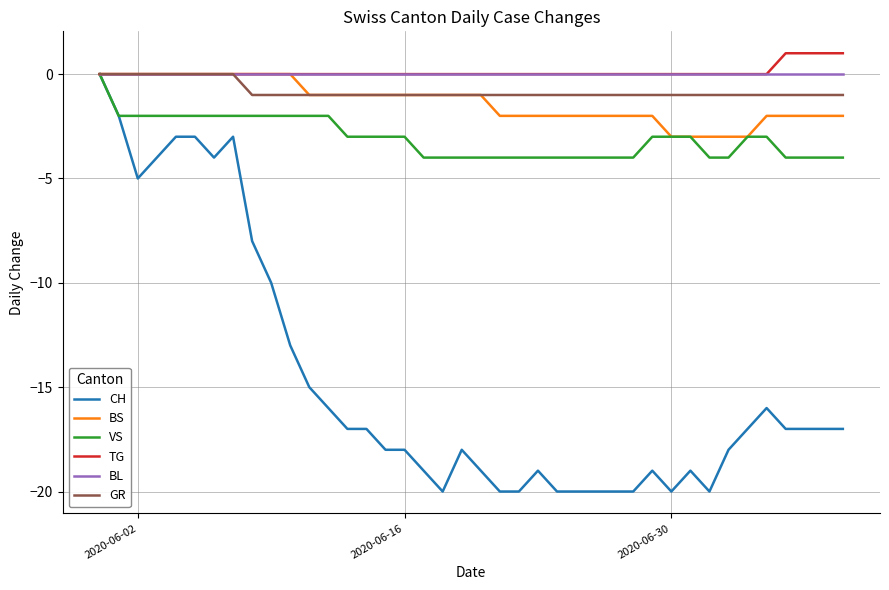

What is the minimum value for BS?

-3